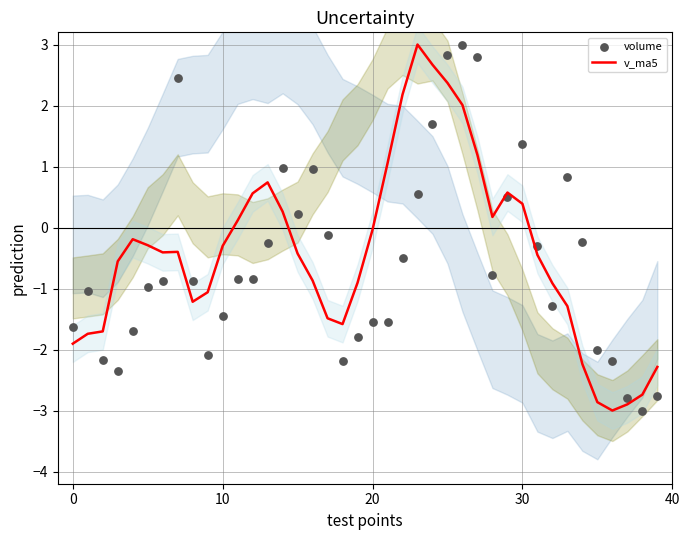

What are all the series names shown in the legend?

v_ma5, volume